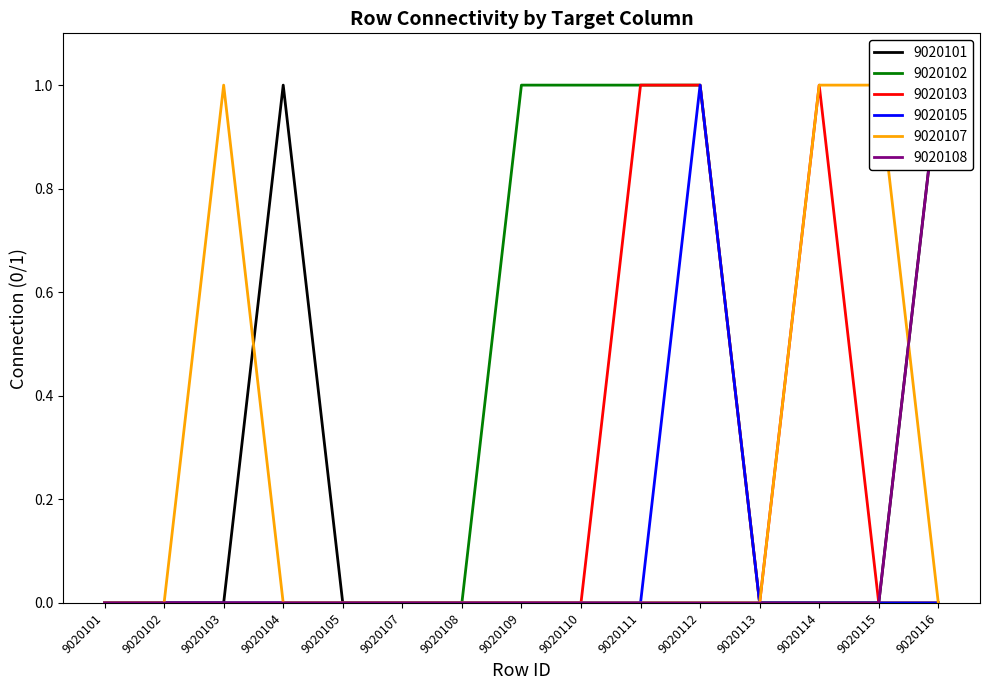

List the labels in order of 9020105 value, largest first.

9020112, 9020101, 9020102, 9020103, 9020104, 9020105, 9020107, 9020108, 9020109, 9020110, 9020111, 9020113, 9020114, 9020115, 9020116